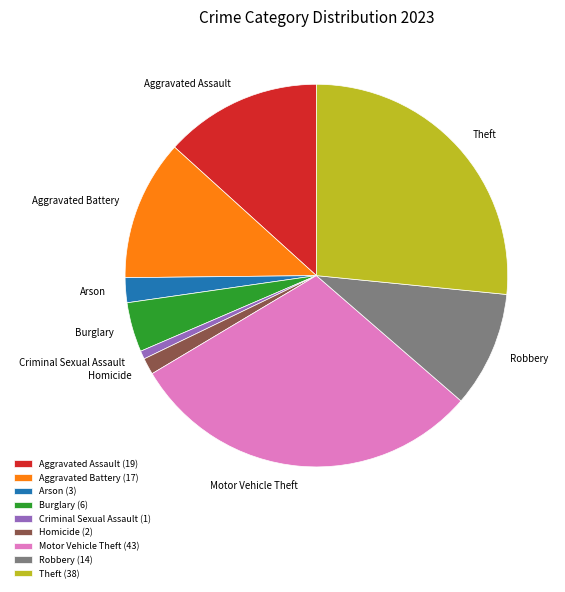

Do Aggravated Battery and Motor Vehicle Theft together represent more than half of the pie?

No